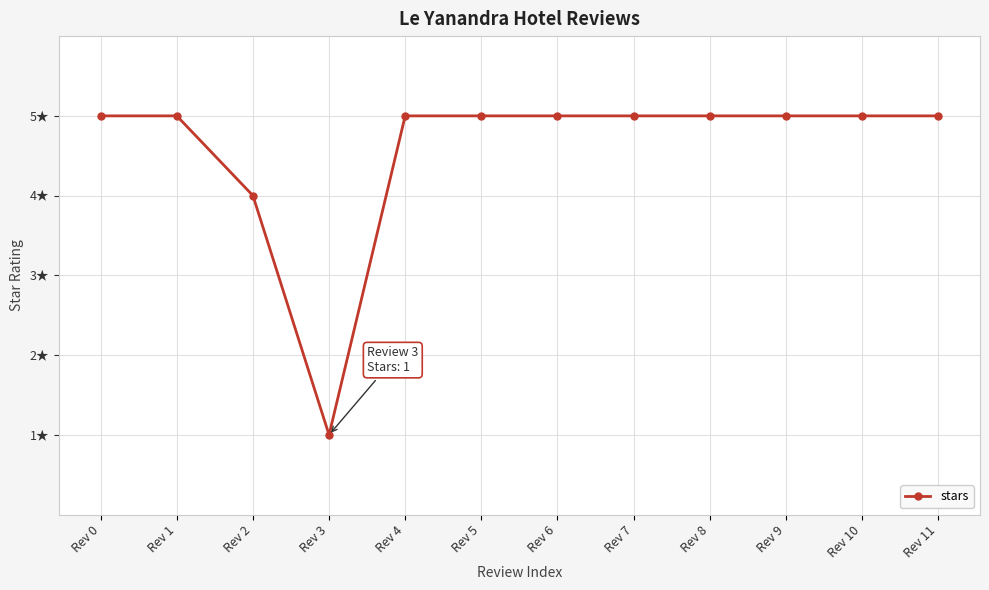

What is the value of the 2nd point from the left?

5